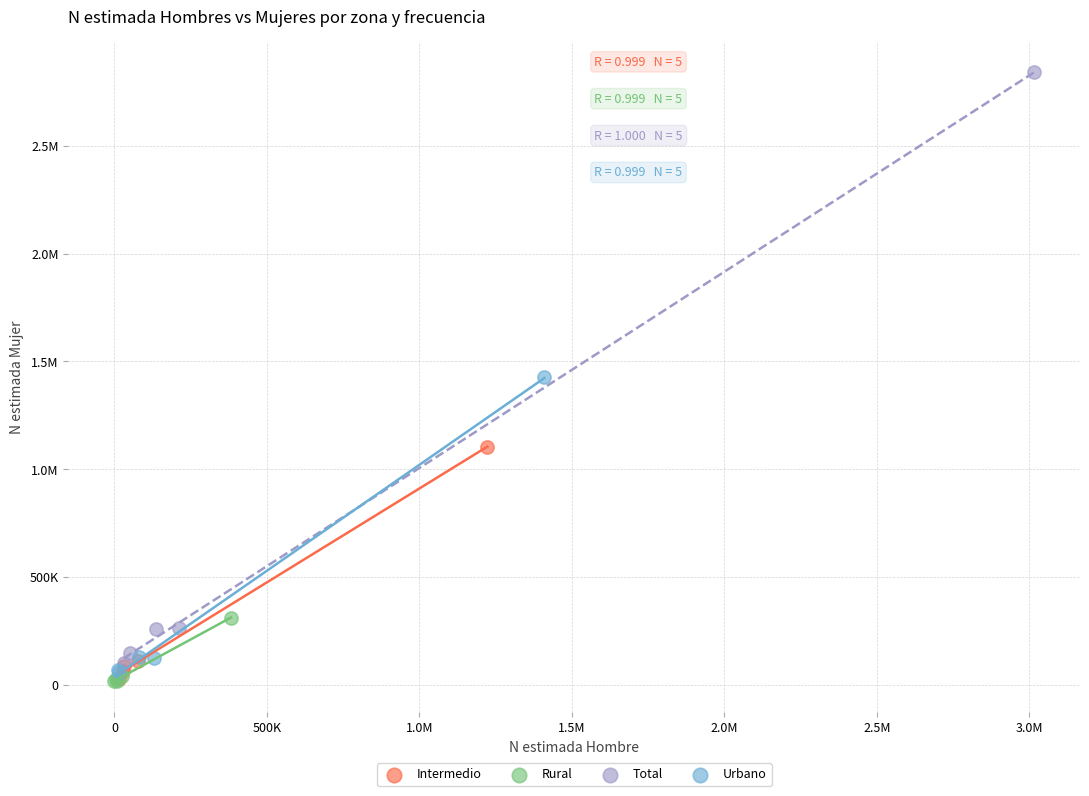

What are all the series names shown in the legend?

Intermedio, Rural, Total, Urbano